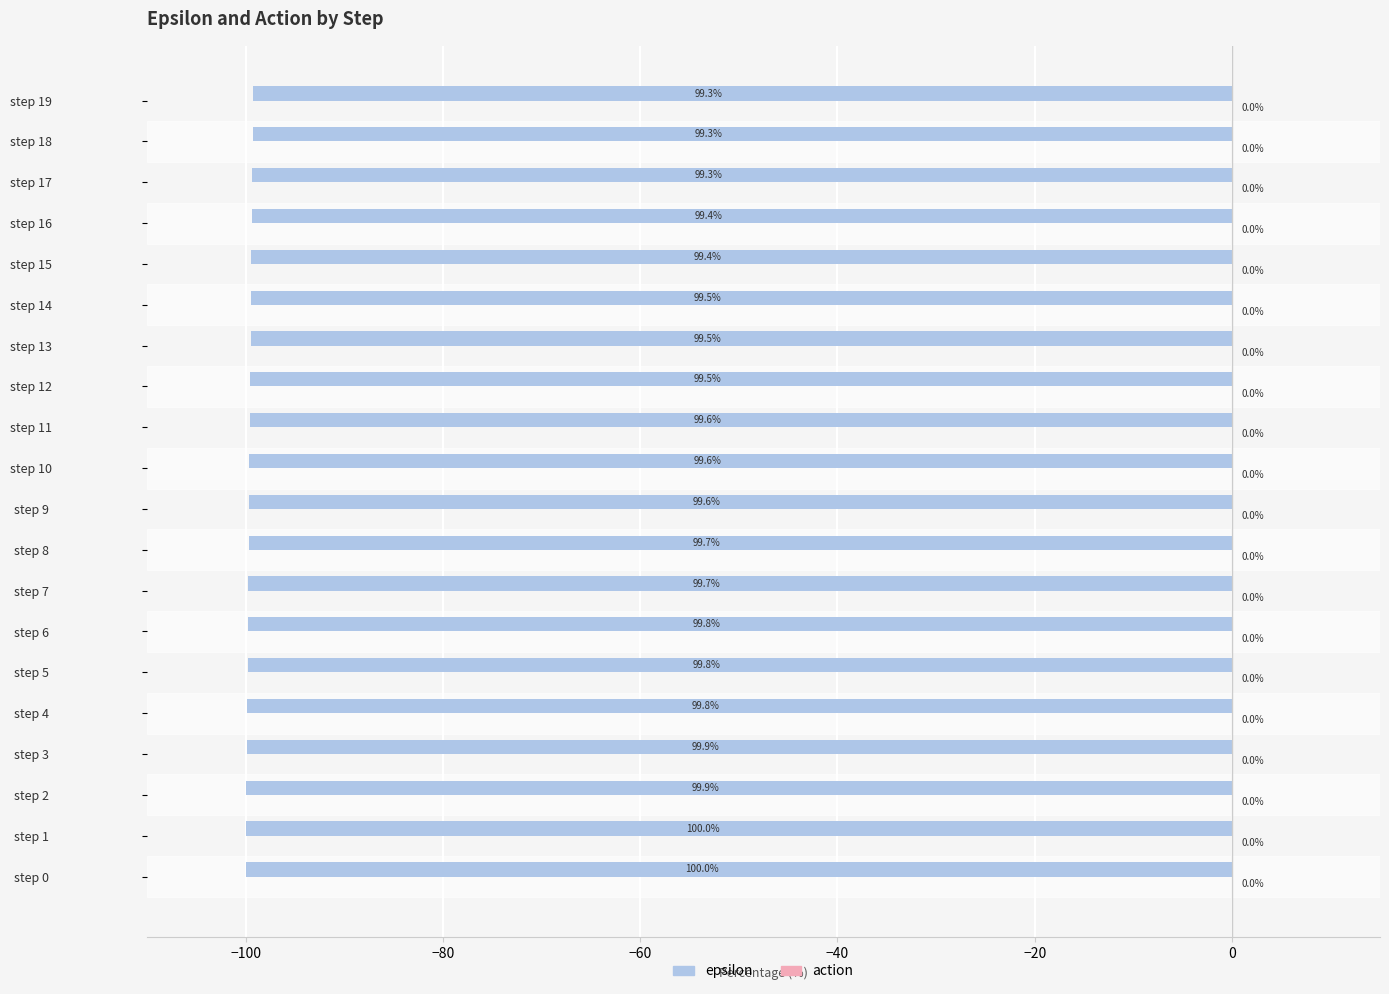

Does the chart contain any negative values?

Yes